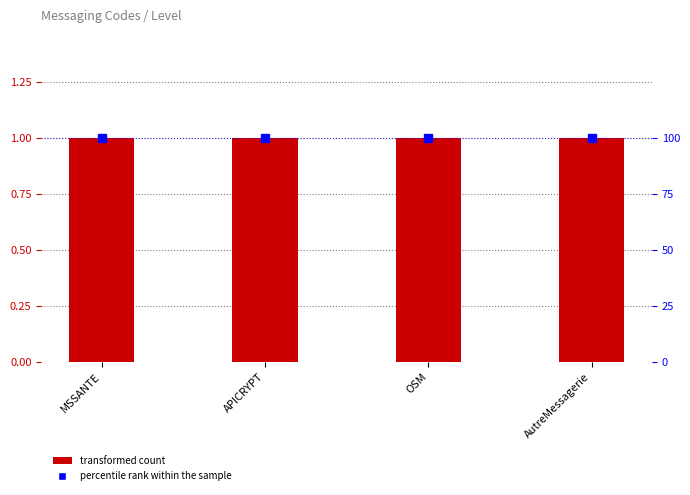

Read the Level value at OSM.

1